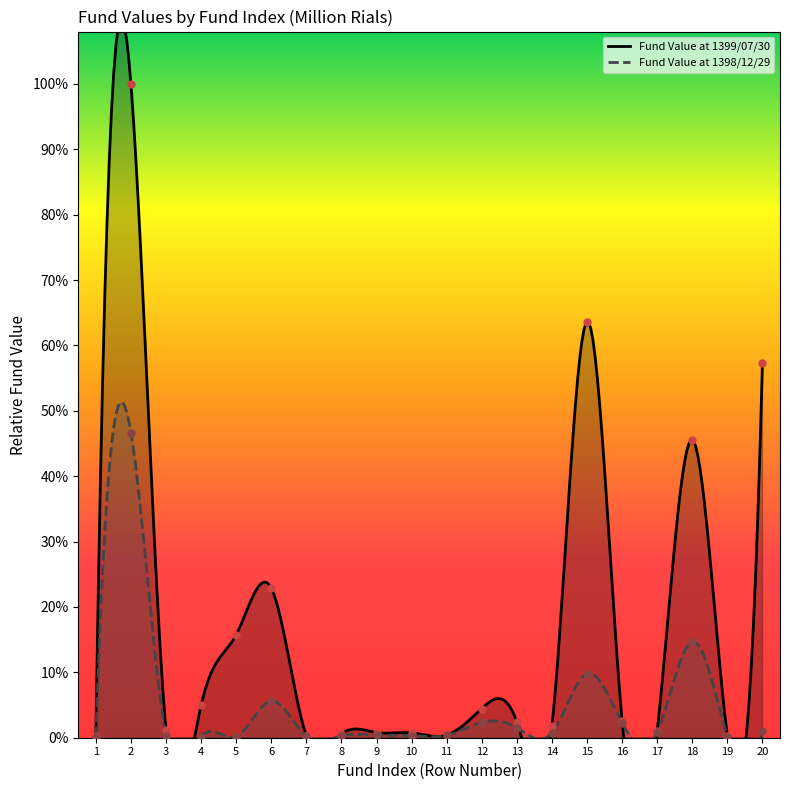

Which series contains the lowest Y value?

Fund Value (Million Rials) at 1398/12/29